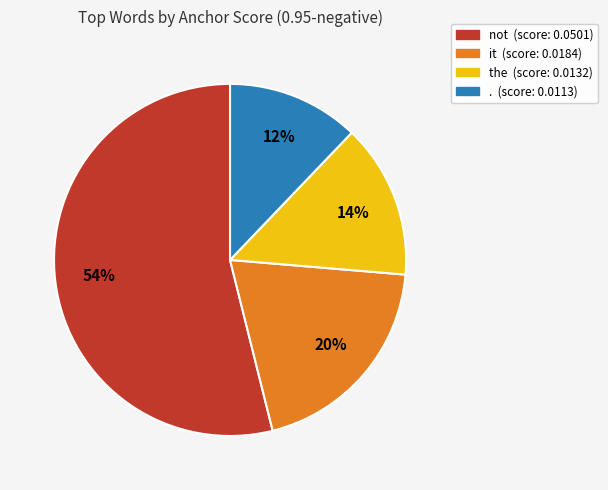

Count the number of slices in the pie.

4